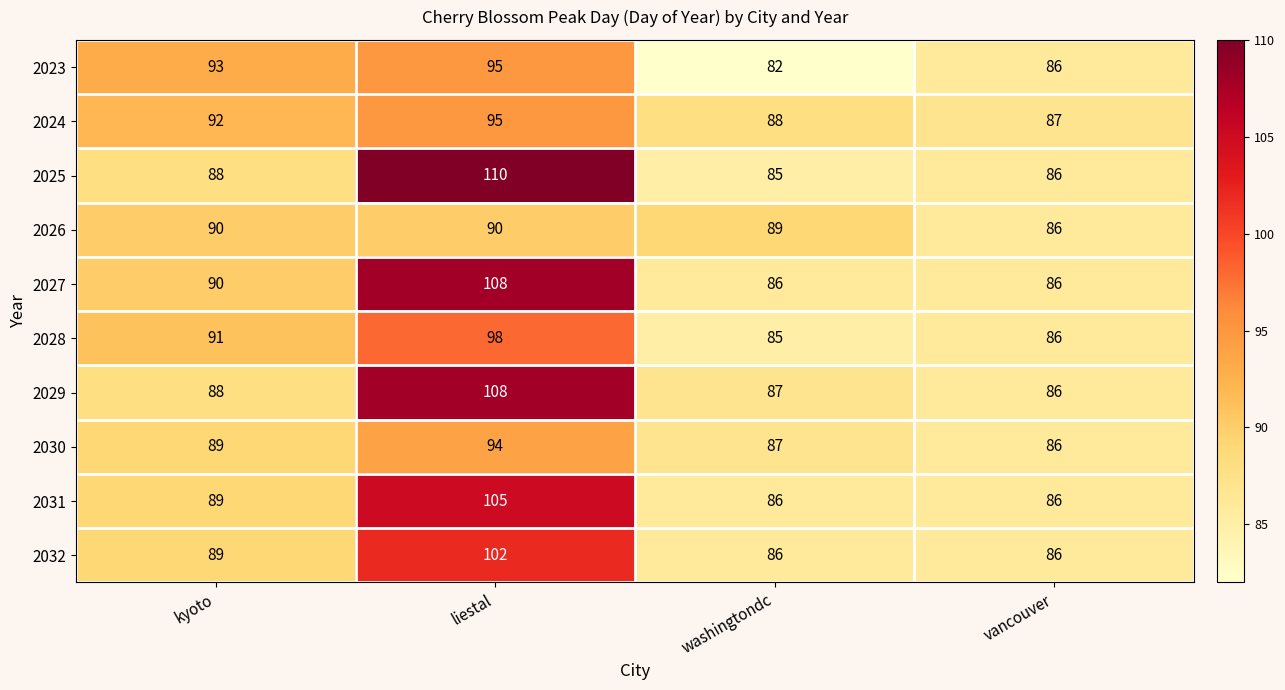

Between kyoto and washingtondc, which series saw the biggest shift?

2023